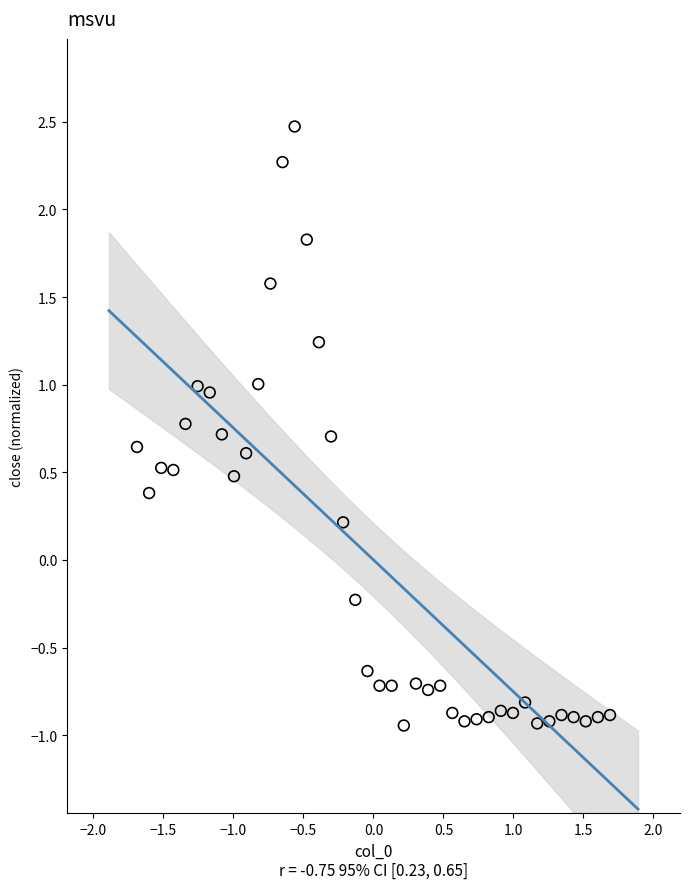

What is the range of X values (max minus min)?

3.4